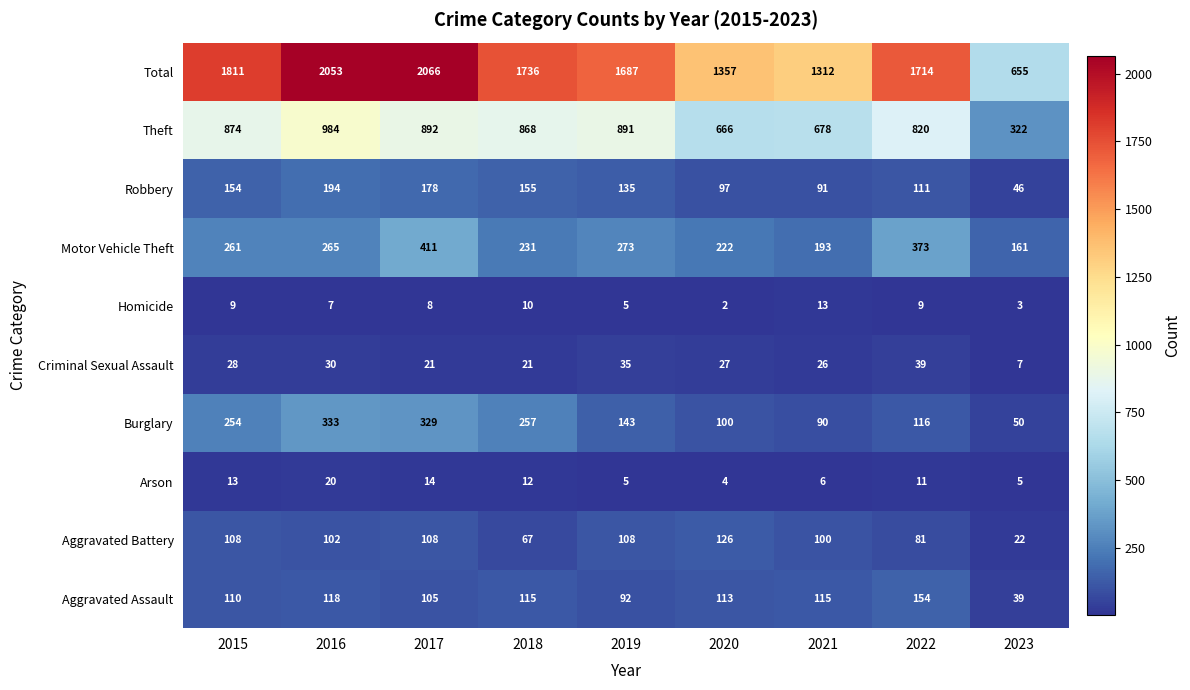

List the series in order of their peak value, highest first.

Total, Theft, Motor Vehicle Theft, Burglary, Robbery, Aggravated Assault, Aggravated Battery, Criminal Sexual Assault, Arson, Homicide